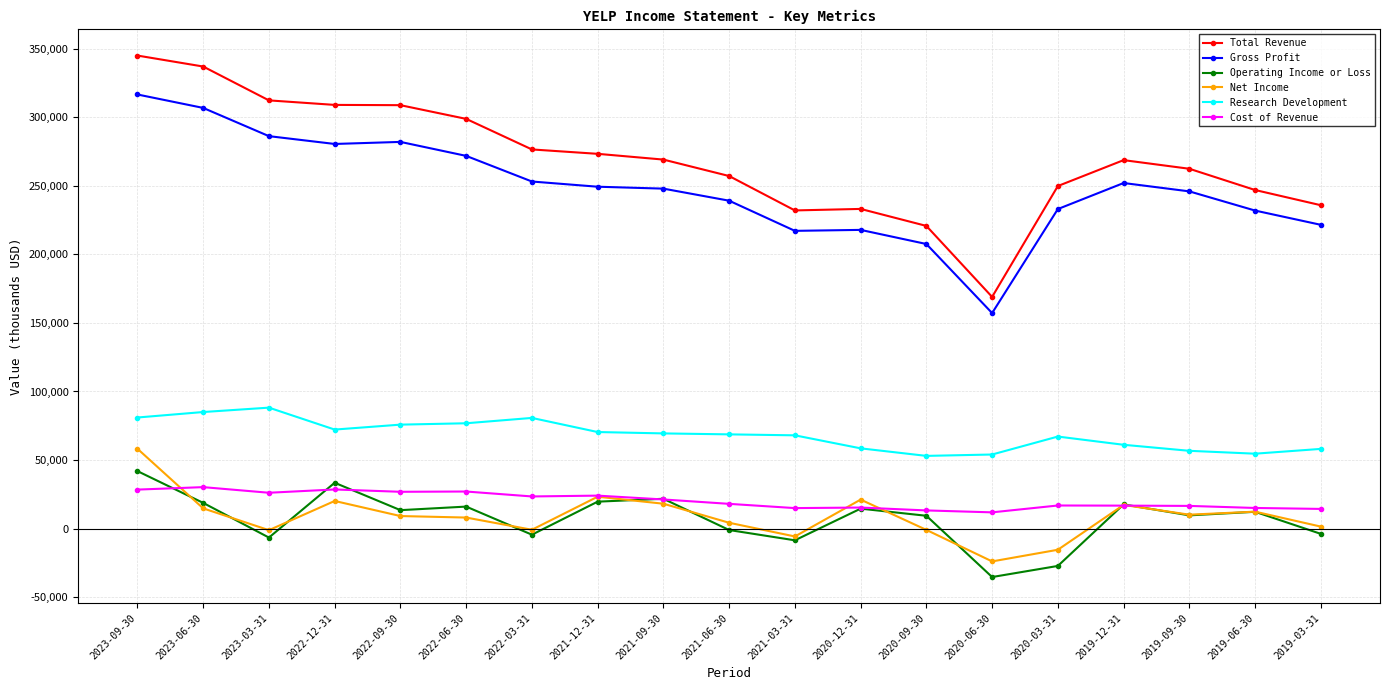

What is the sum of the Net Income values at 2022-12-31 and 2019-09-30?

30200